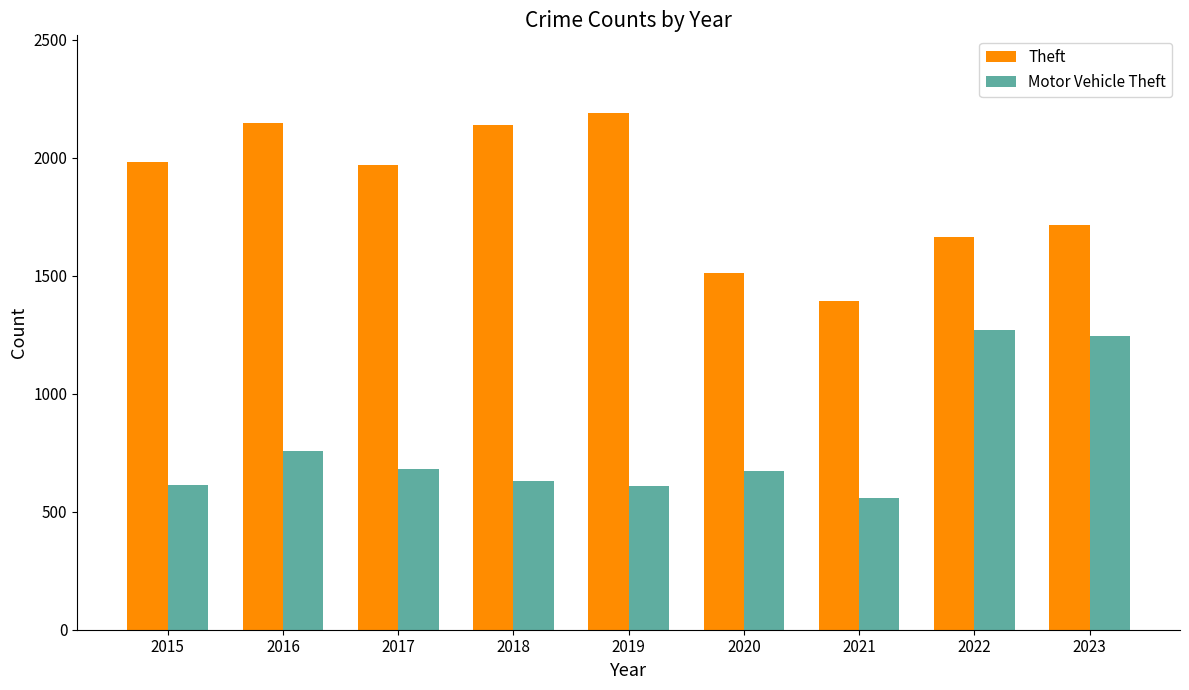

What is the value of the Motor Vehicle Theft bar at the 3rd from the left?

680